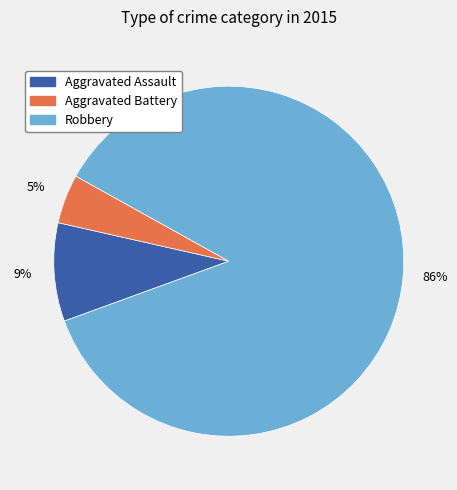

Combined, do Aggravated Assault and Robbery account for over 50%?

Yes